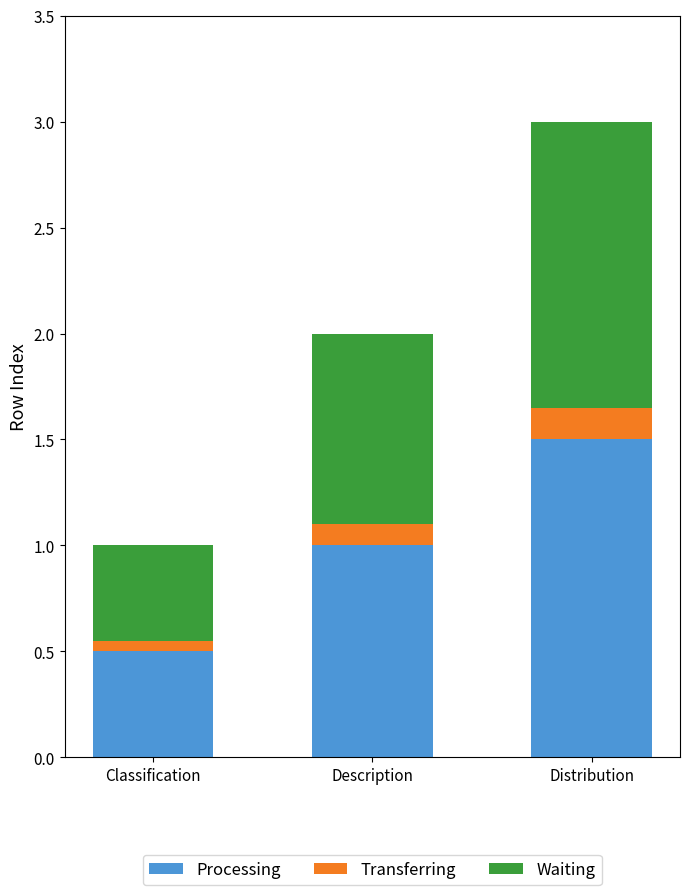

What is the sum of the Processing values at Distribution and Description?

2.5